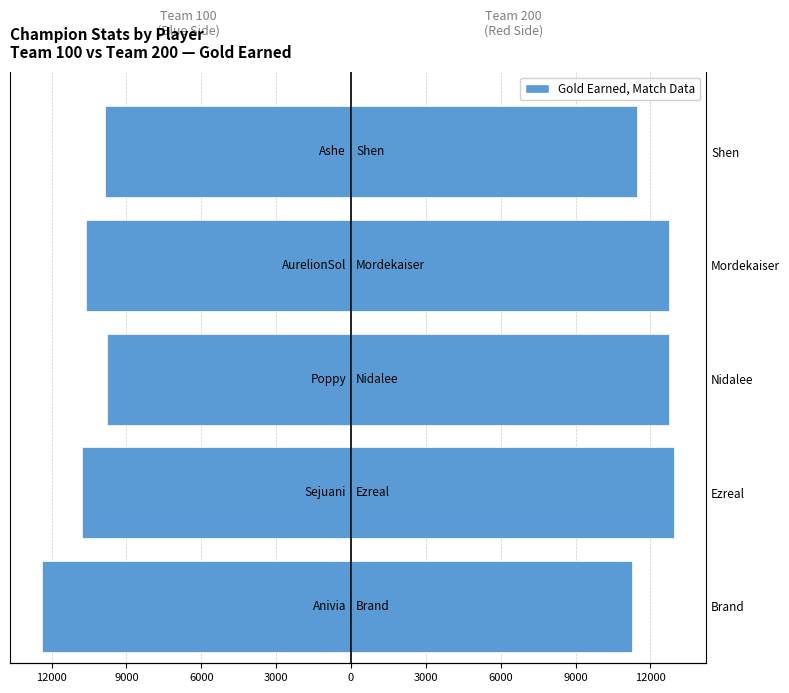

Reading left to right, extract all data points from this chart.

Team 100 (Blue) - Gold Earned: -12398	-10766	-9787	-10621	-9851
Team 200 (Red) - Gold Earned: 11244	12966	12726	12760	11448